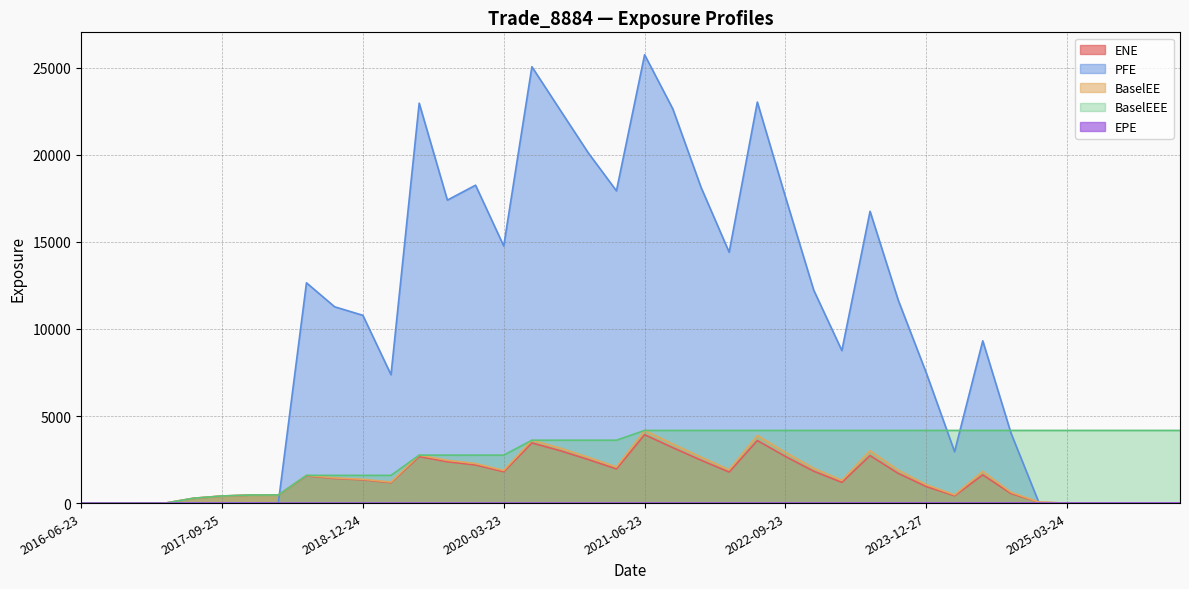

What is the label of the 23rd point from the right?

2020-09-23